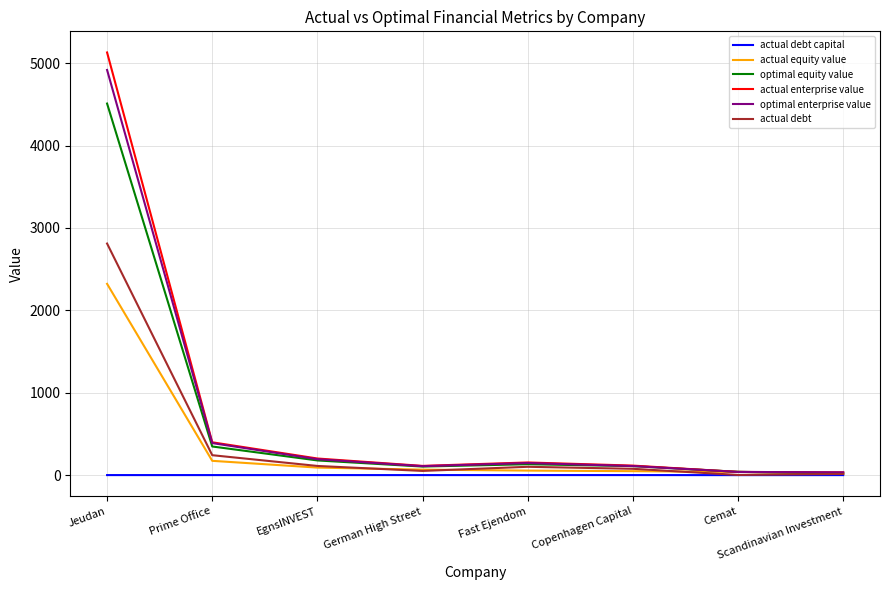

Which series has the widest spread of values?

actual enterprise value